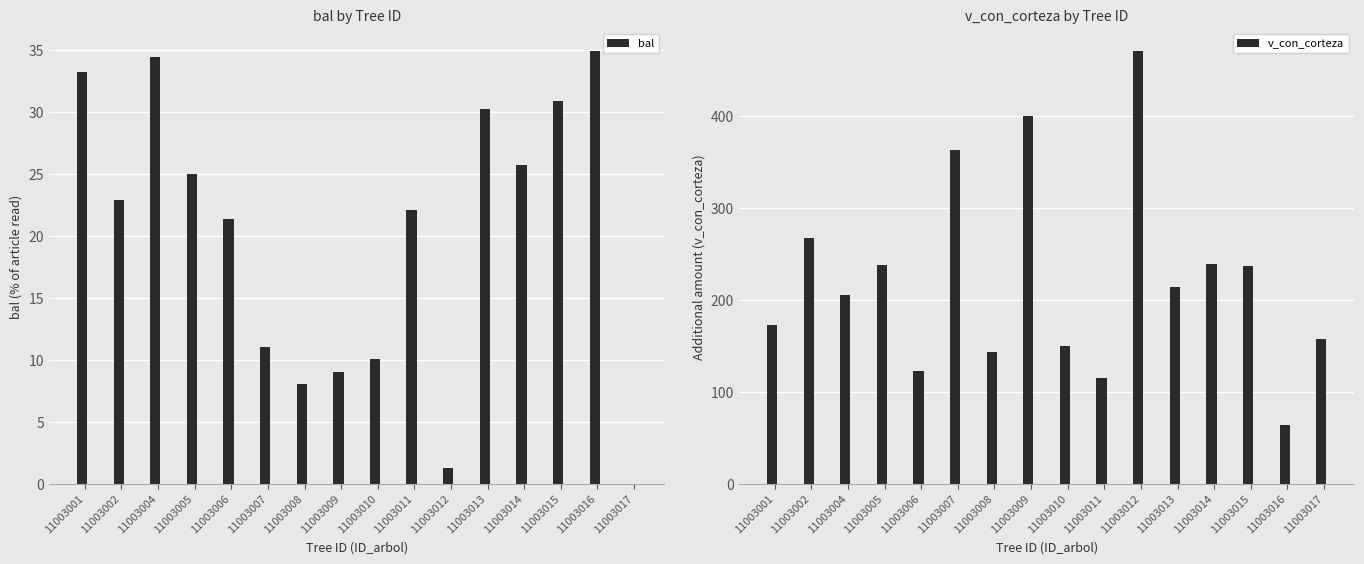

What is the average value of the bal series?

20.0